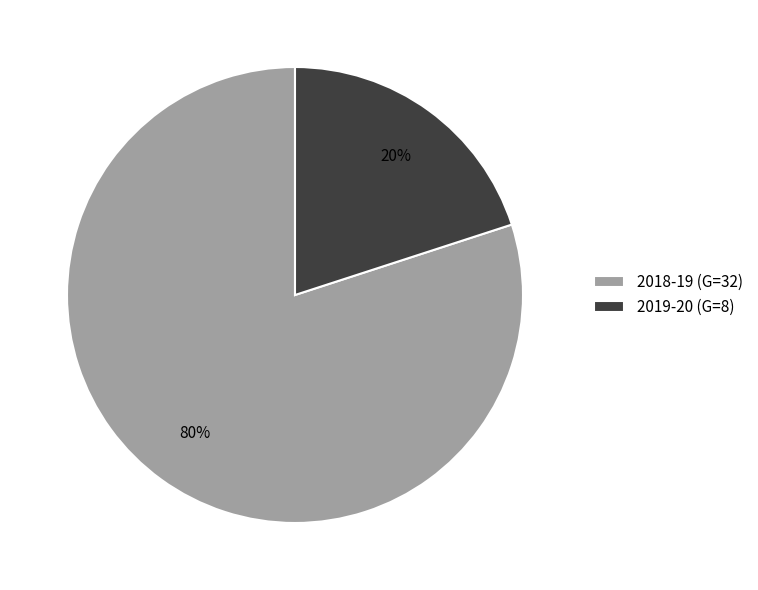

How many slices are in this pie chart?

2